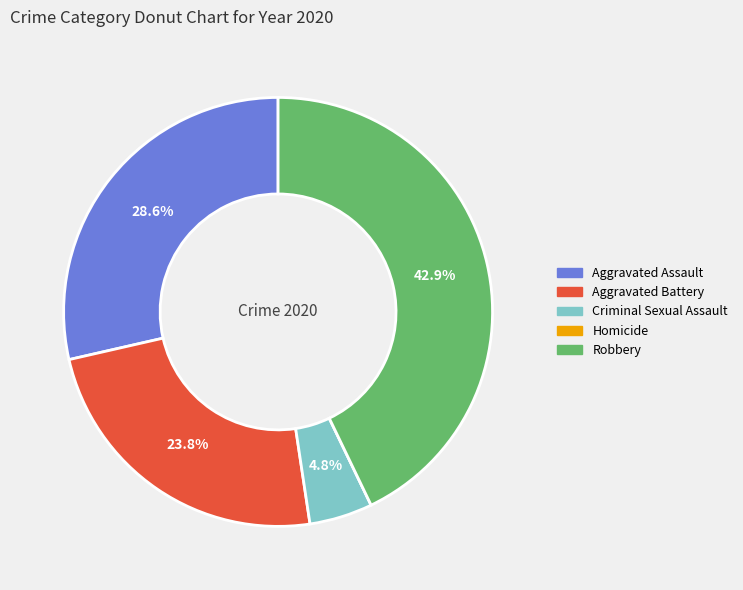

Does Aggravated Assault account for over 50% of the chart?

No